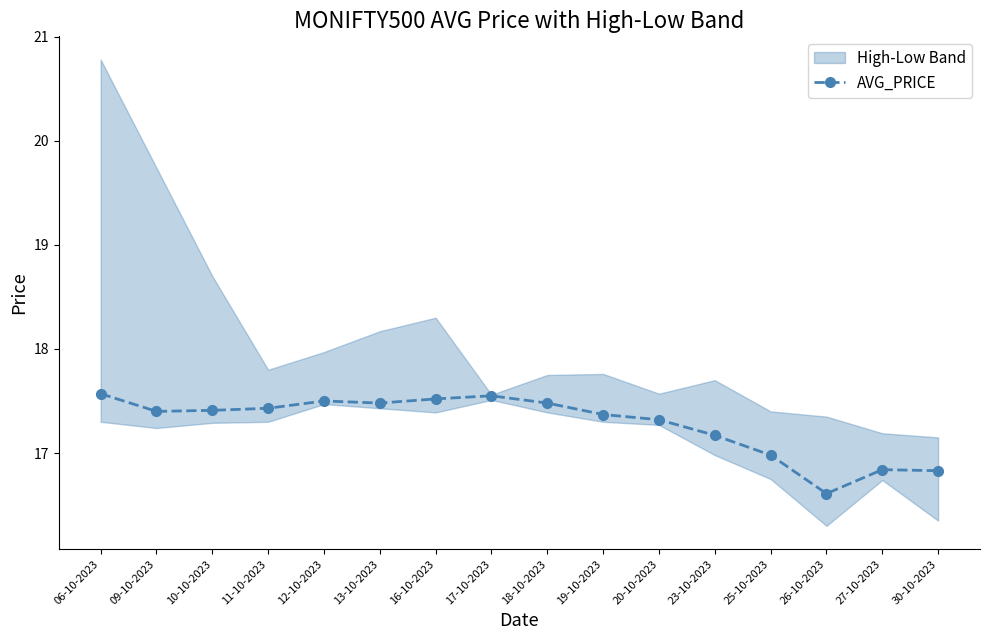

Which has a higher value, 12-10-2023 or 06-10-2023?

06-10-2023